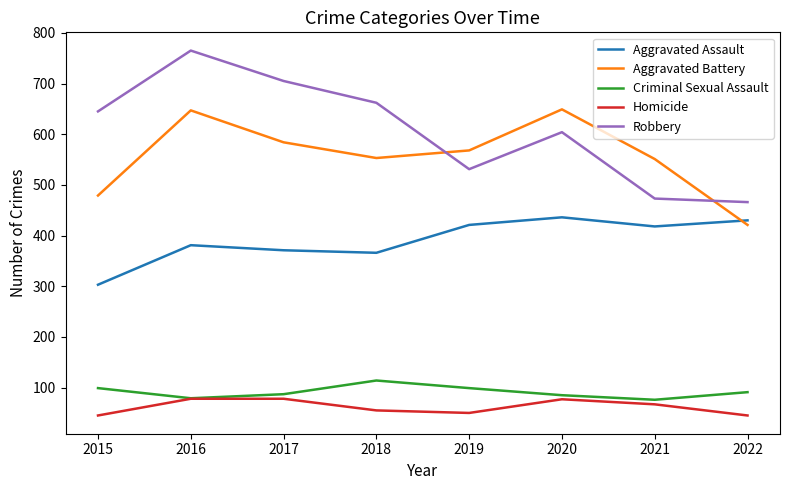

The value of Aggravated Battery at 2020 is 649. True or false?

True